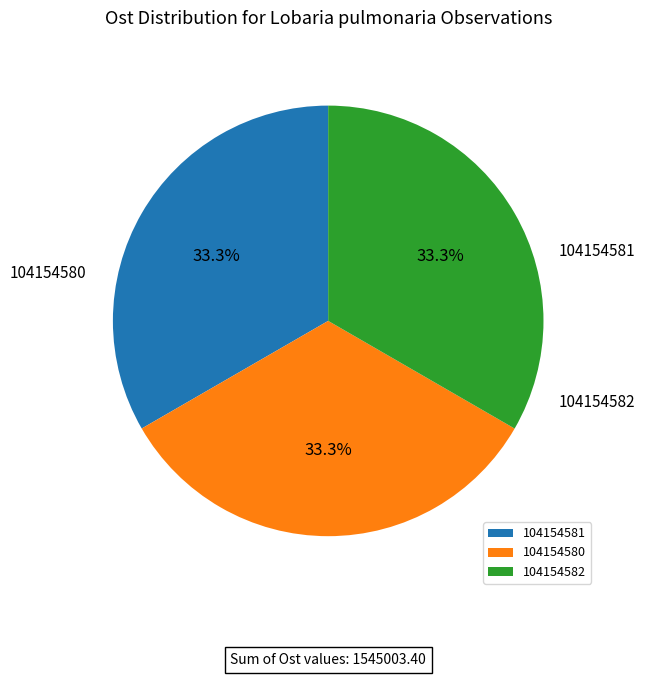

What is the total percentage of 104154580 and 104154581?

66.7%